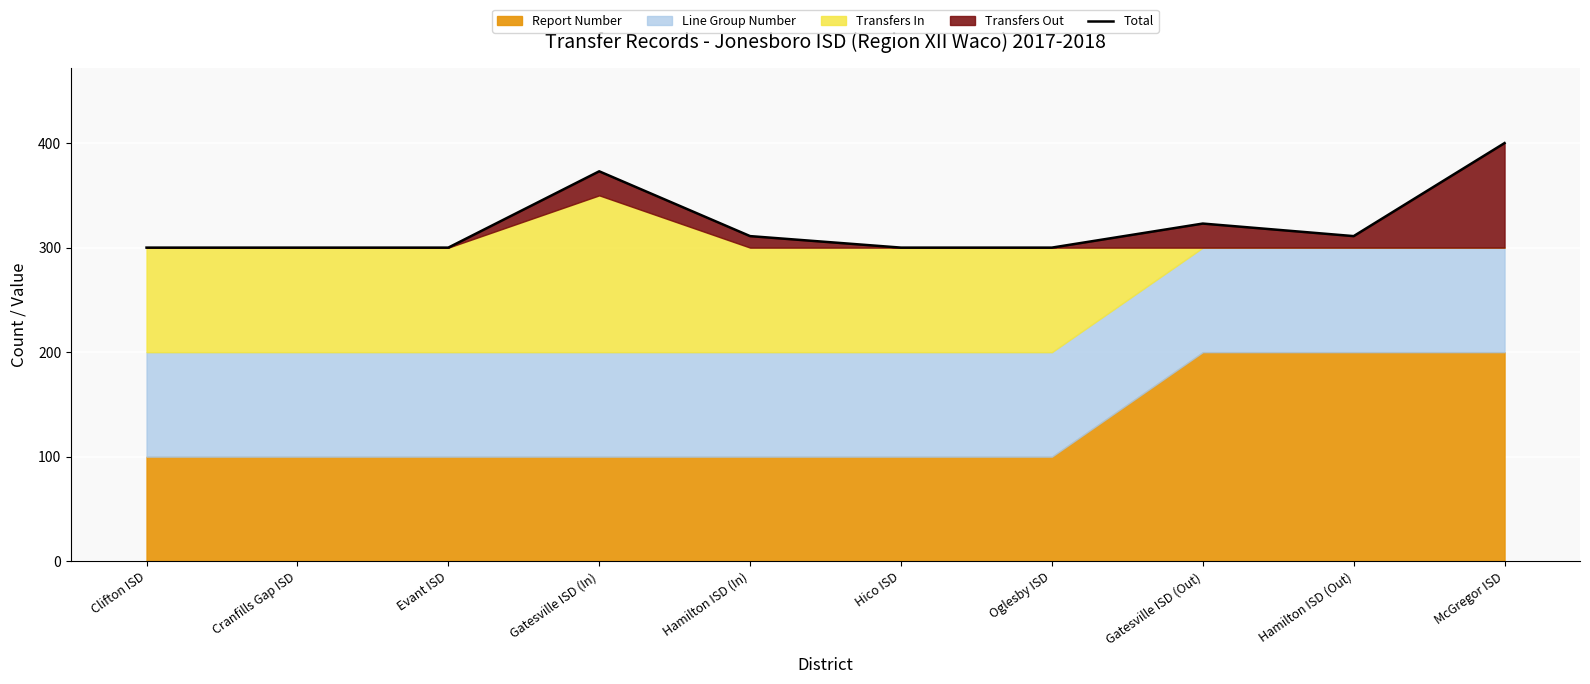

The chart shows a value of 98 at Hamilton ISD (Out). True or false?

False